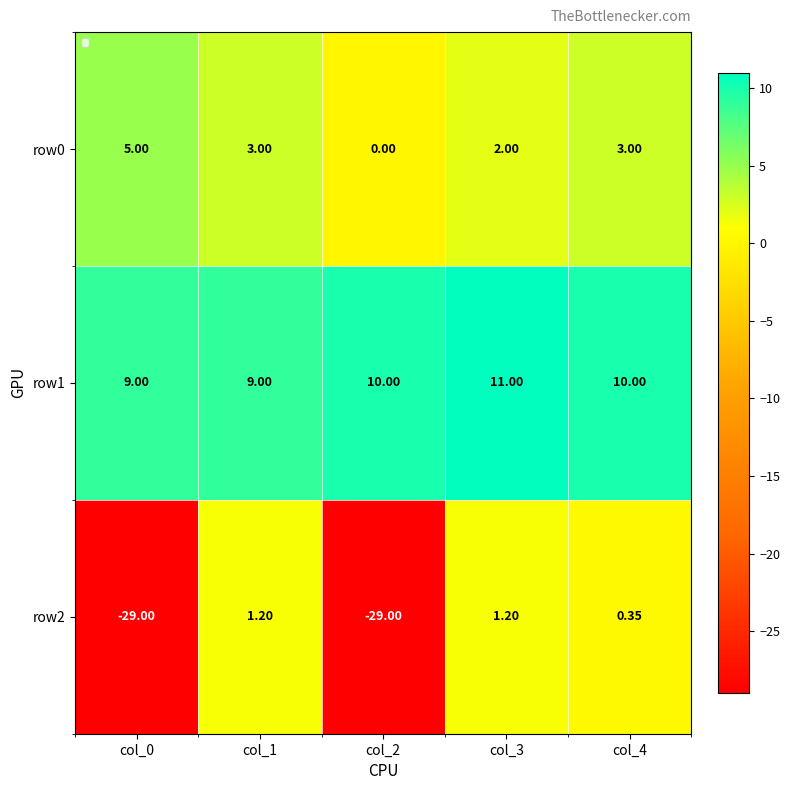

Which series has the largest range (max minus min)?

row2